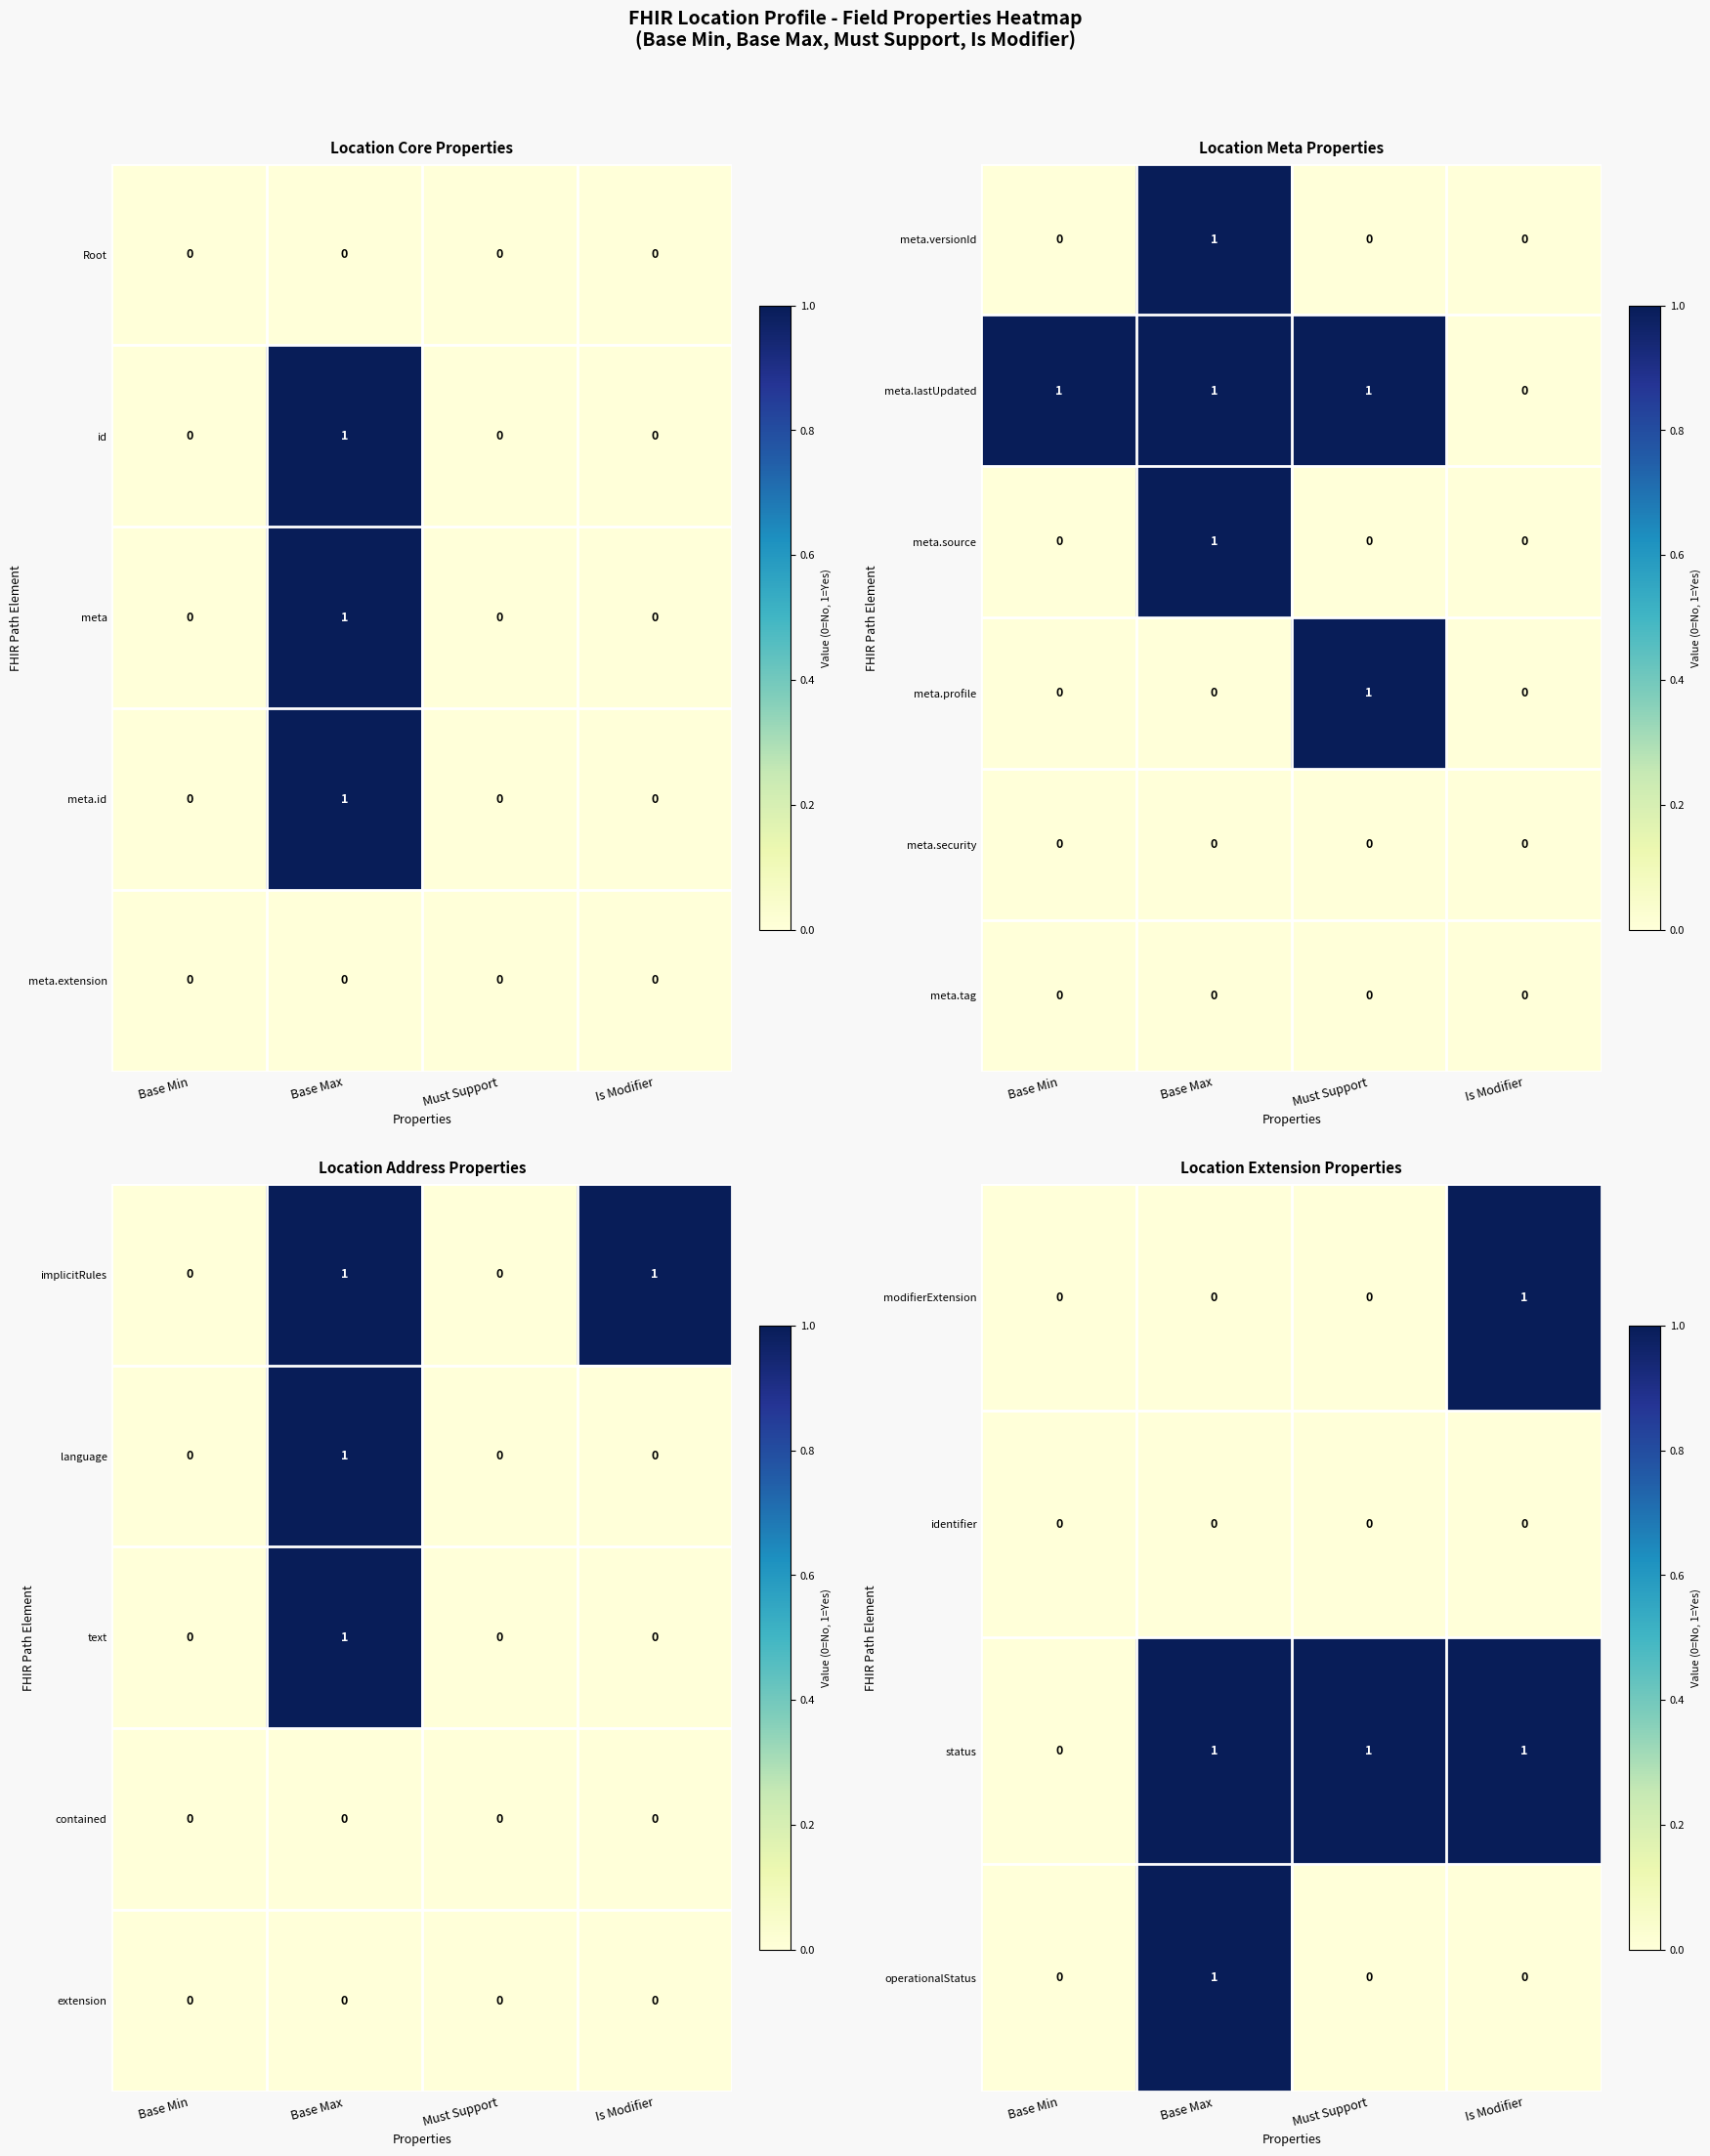

True or false: meta.versionId has a value of 1 at Base Min.

False